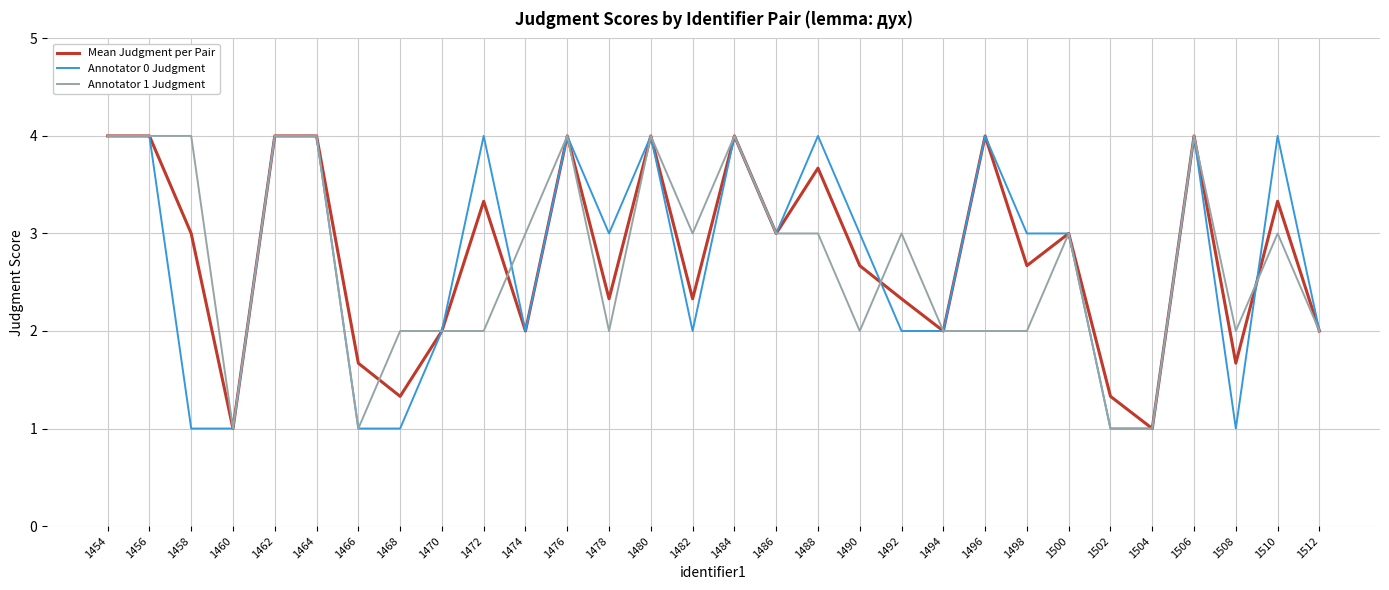

At 1498, list the series in order from smallest to largest.

Annotator 1 Judgment, Mean Judgment per Pair, Annotator 0 Judgment